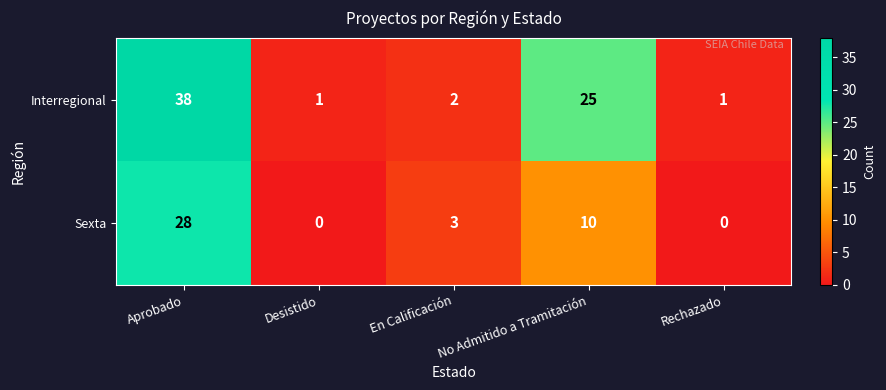

Which series has the widest spread of values?

Interregional